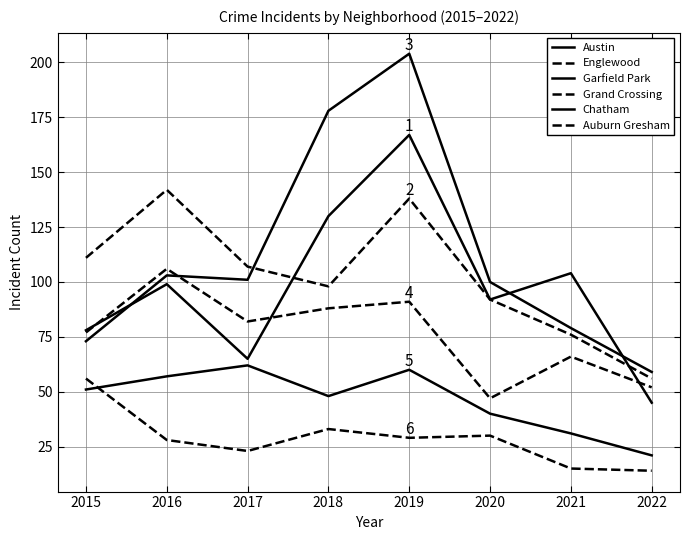

True or false: Auburn Gresham has a value of 20 at 2021.

False